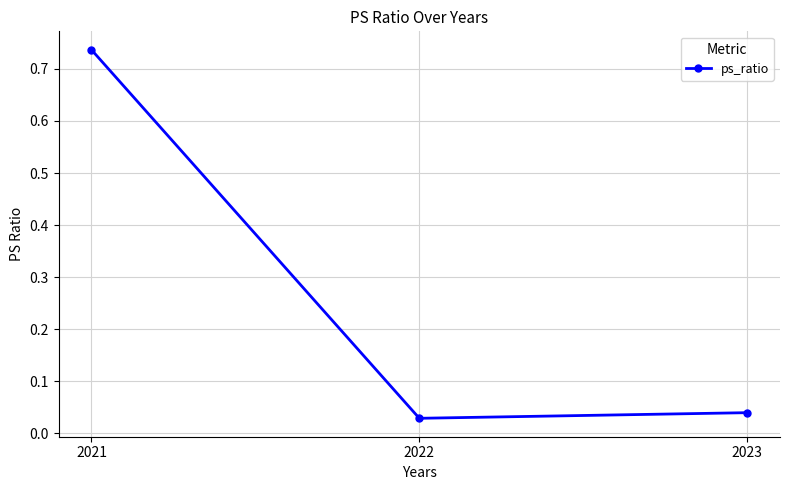

Which has a higher value, 2023 or 2021?

2021